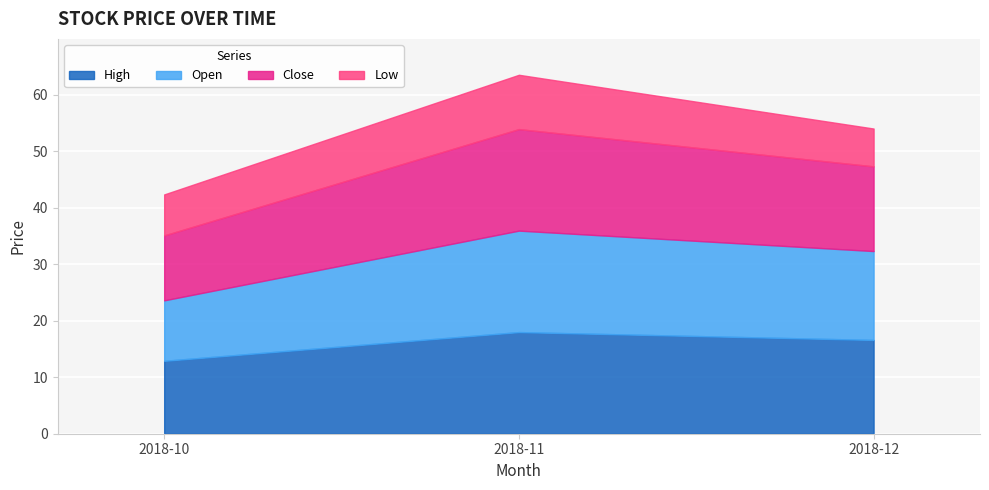

Reading left to right, extract all data points from this chart.

High: 12.9	18.0	16.6
Open: 10.7	18.0	15.7
Close: 11.5	18.0	15.0
Low: 7.3	9.6	6.7